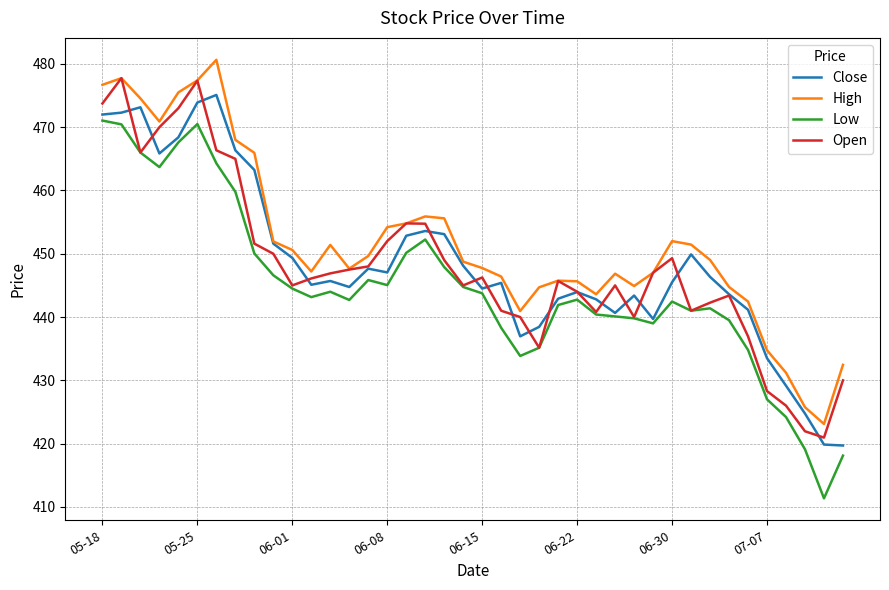

What is the smallest value displayed?

411.4